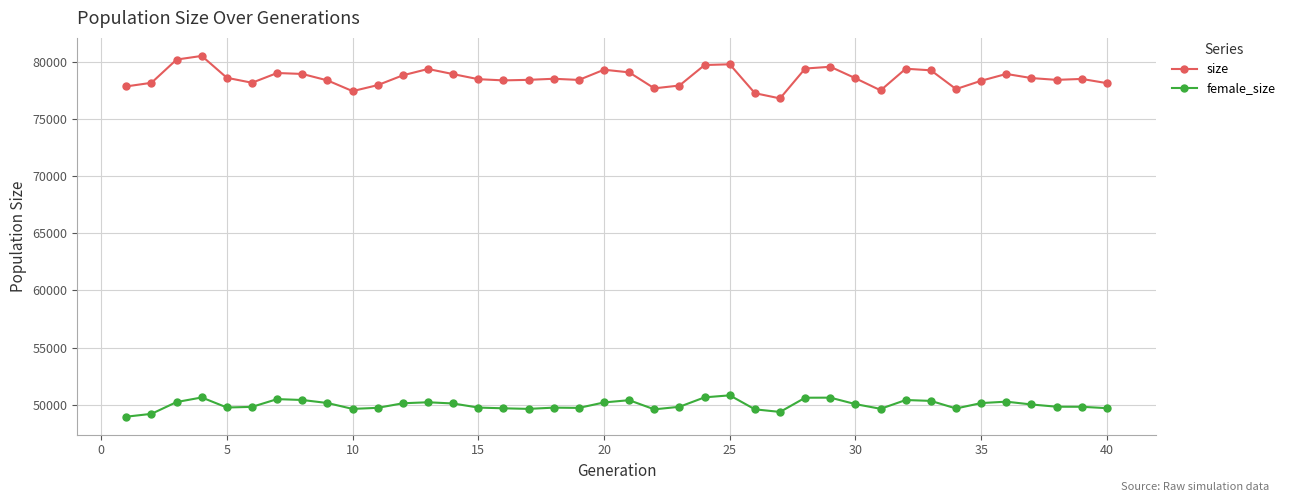

What is the difference between the maximum and second lowest values in the size series?

3262